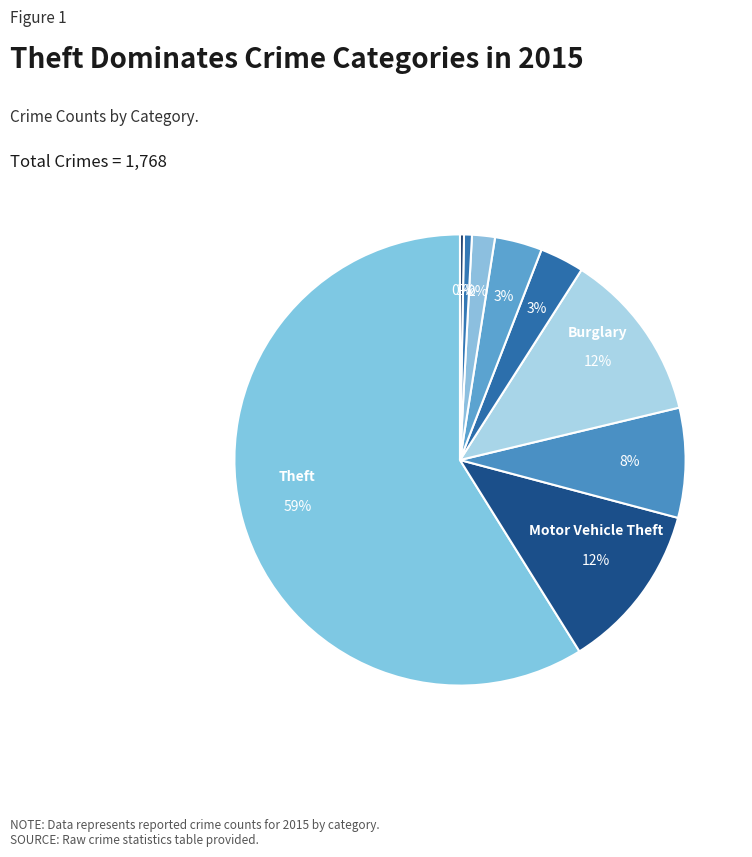

What is the smallest slice in the pie chart?

Homicide